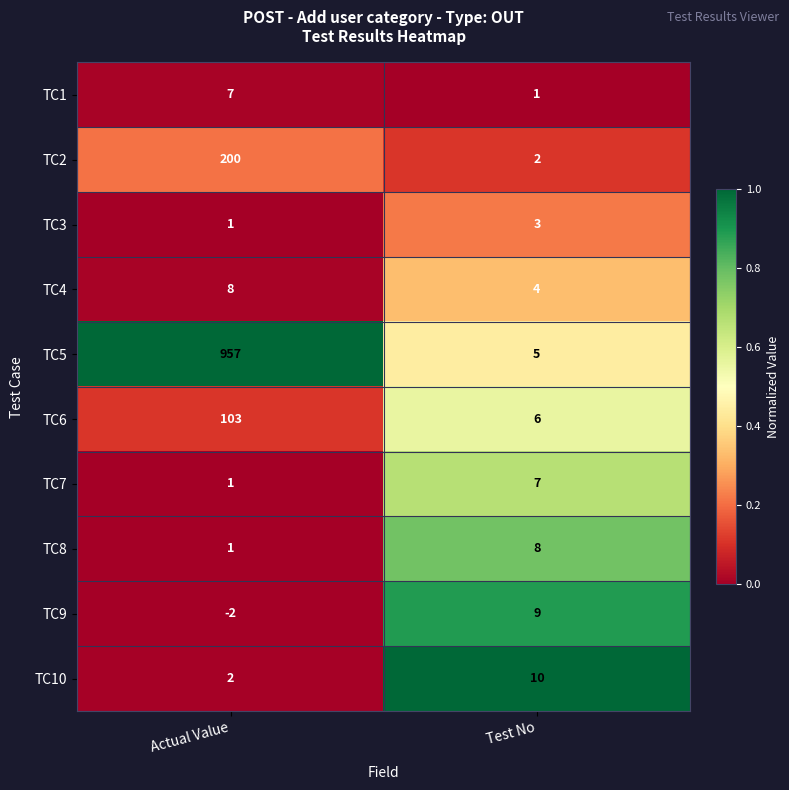

At which category is the sum across all series the highest?

Actual Value